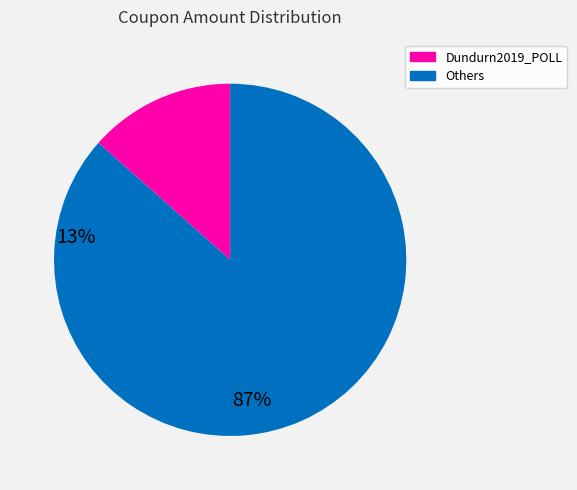

Which category has the biggest portion of the pie?

Others